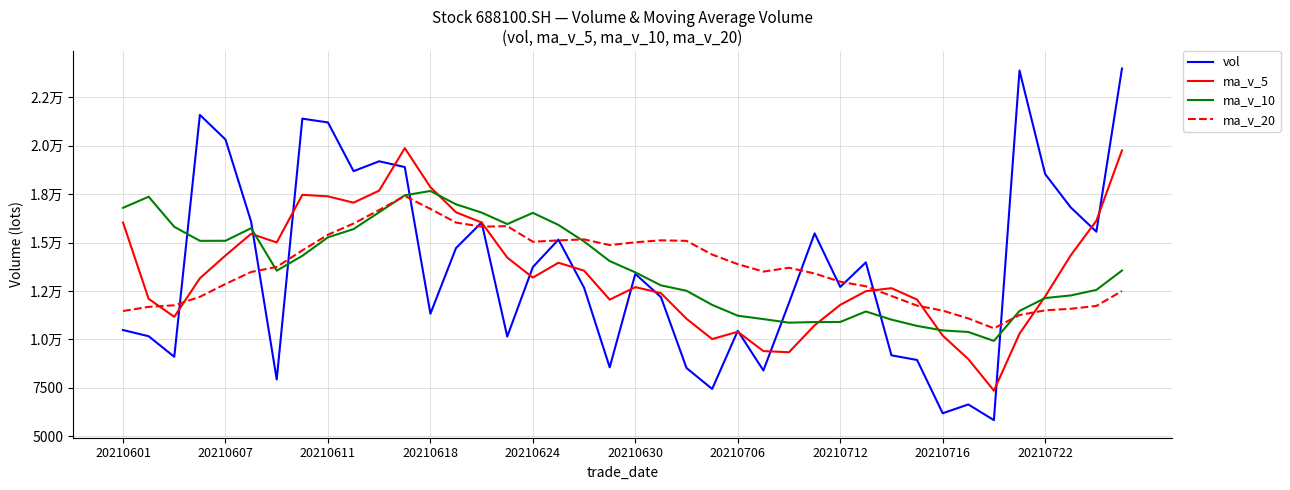

Does the chart display data point markers on the line(s)?

No